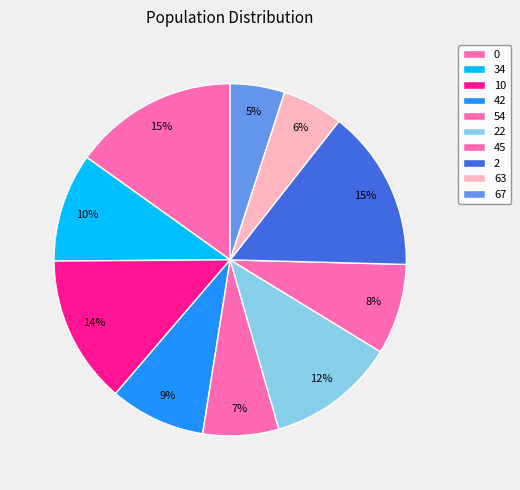

To the nearest percent, what percentage of the pie is 54?

7%